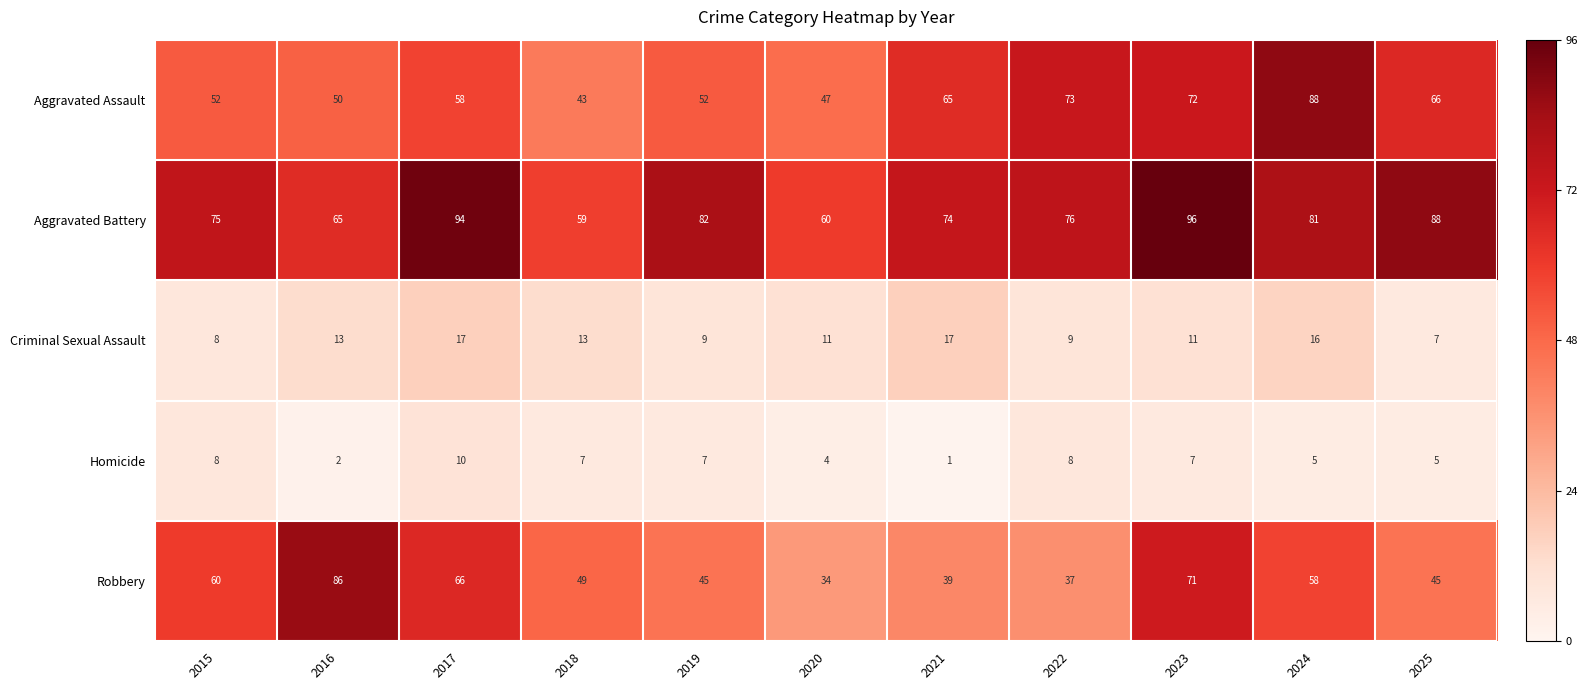

Which series has the largest range (max minus min)?

Robbery